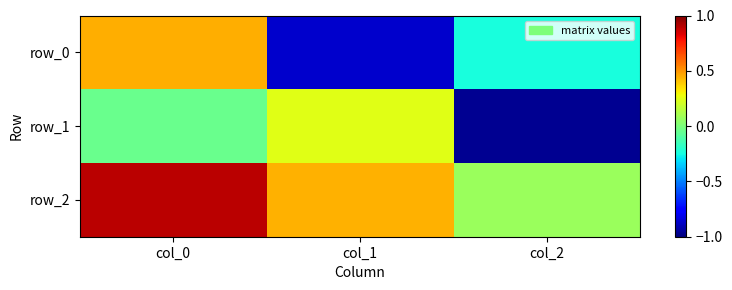

What is the minimum value shown in the chart?

-1.0